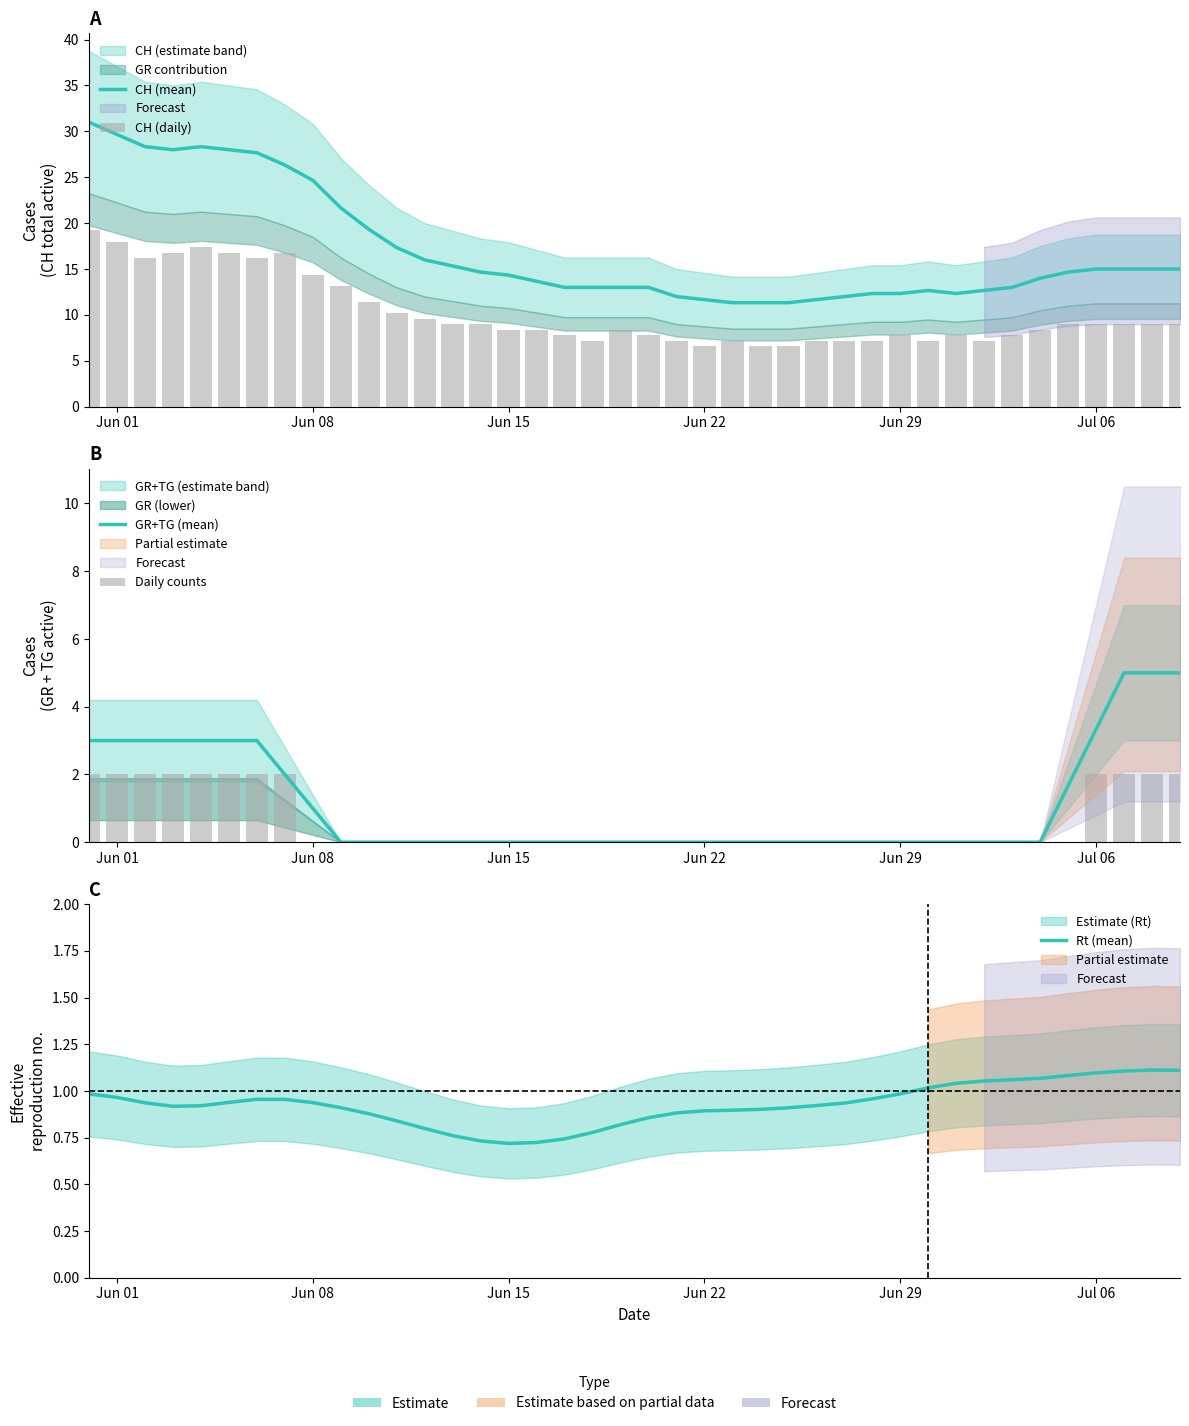

What is the difference between the second highest and second lowest values in the Daily counts series?

2.0